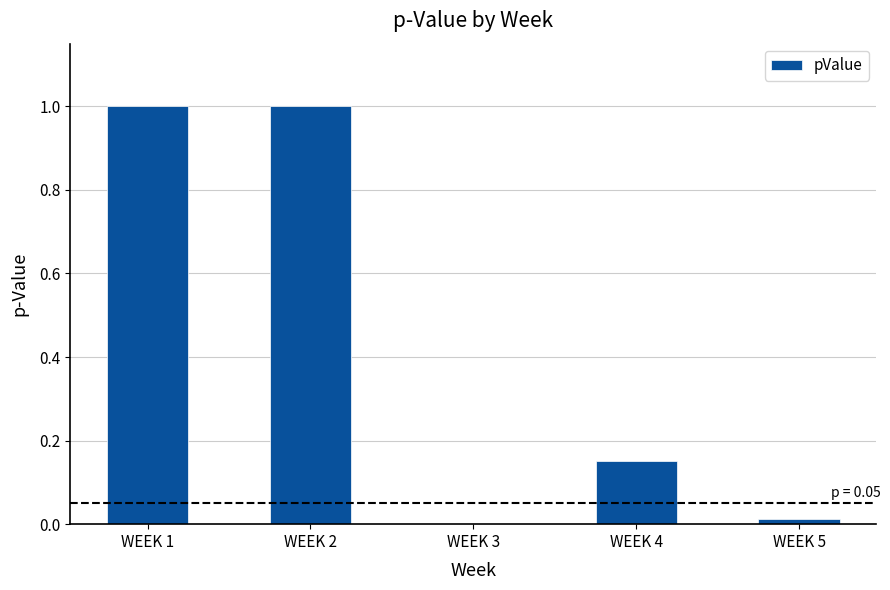

What is the sum of the values at WEEK 2 and WEEK 1?

2.0